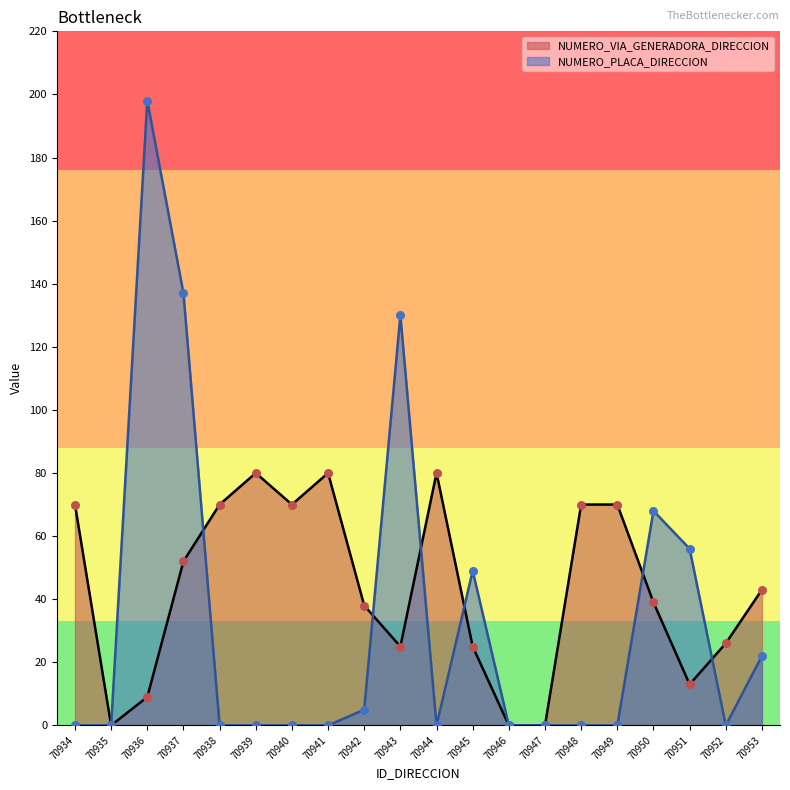

At how many categories does at least one series exceed 56?

12